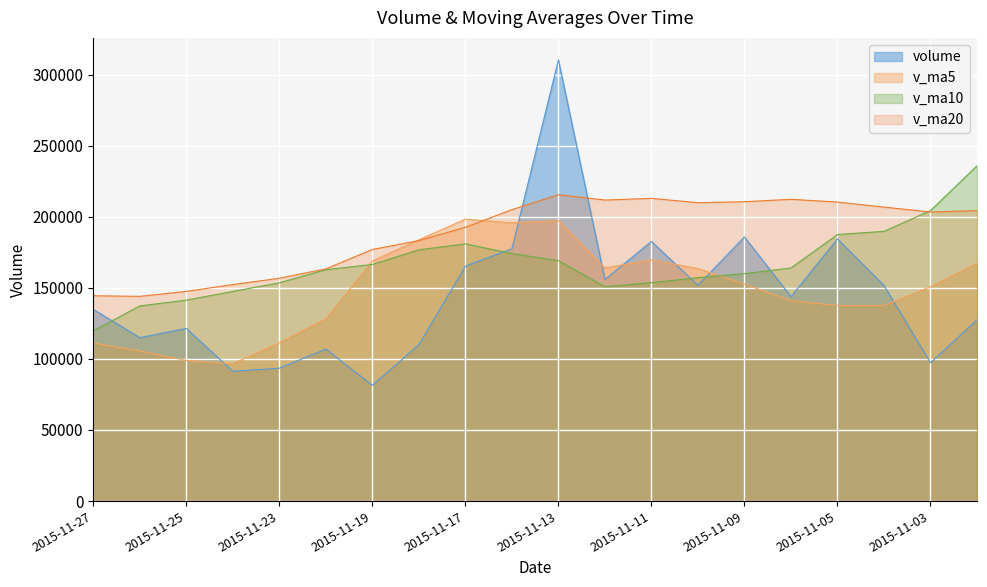

Is the value of v_ma10 at 2015-11-24 greater than the value of v_ma20 at 2015-11-17?

No